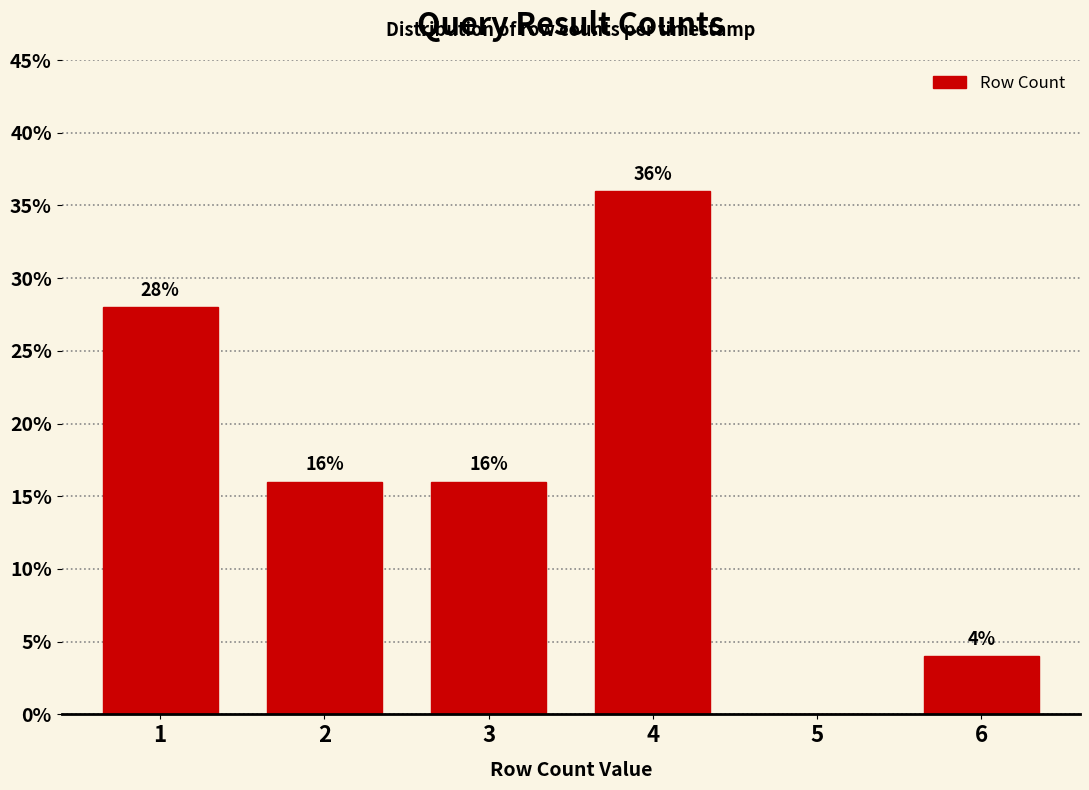

Reading right to left, list all the values displayed in this chart.

6=4.0	5=0.0	4=36.0	3=16.0	2=16.0	1=28.0